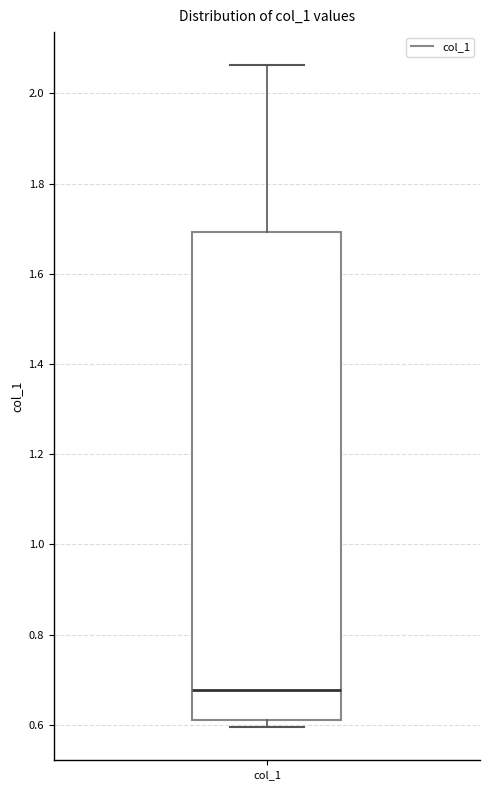

Read this box plot against the y-axis: the position of the median line, the range covered by the box, and the ends of both whiskers. The values are not printed on the chart, so give them approximately, as read against the axis.

median 0.68, box 0.60 to 1.70, whiskers 0.60 (just below the box's lower edge) to 2.06